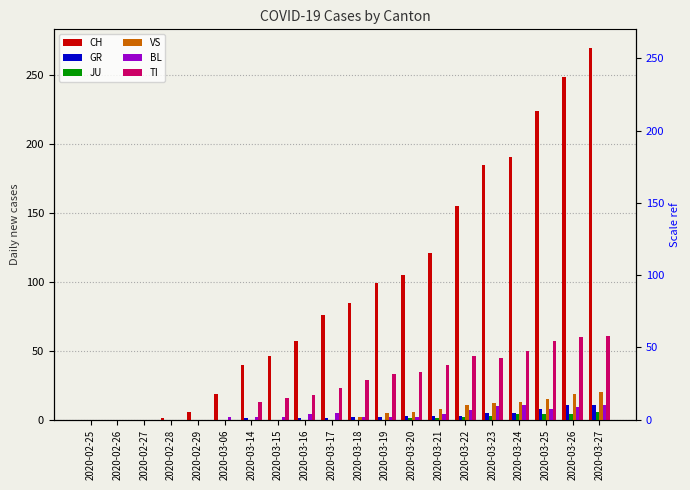

Which category has the lowest value in the VS series?

2020-02-25